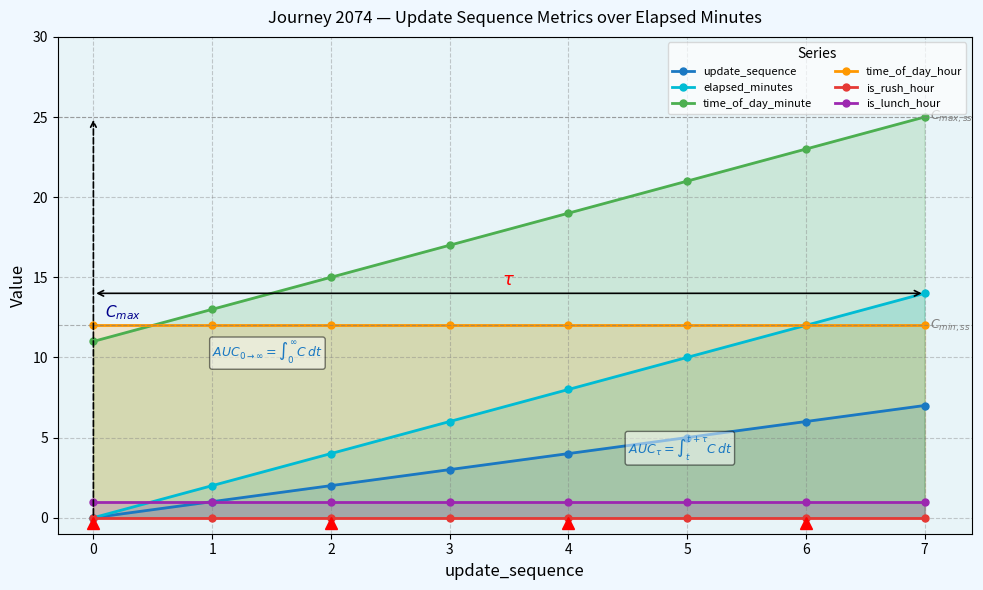

Does the chart have visible grid lines?

Yes